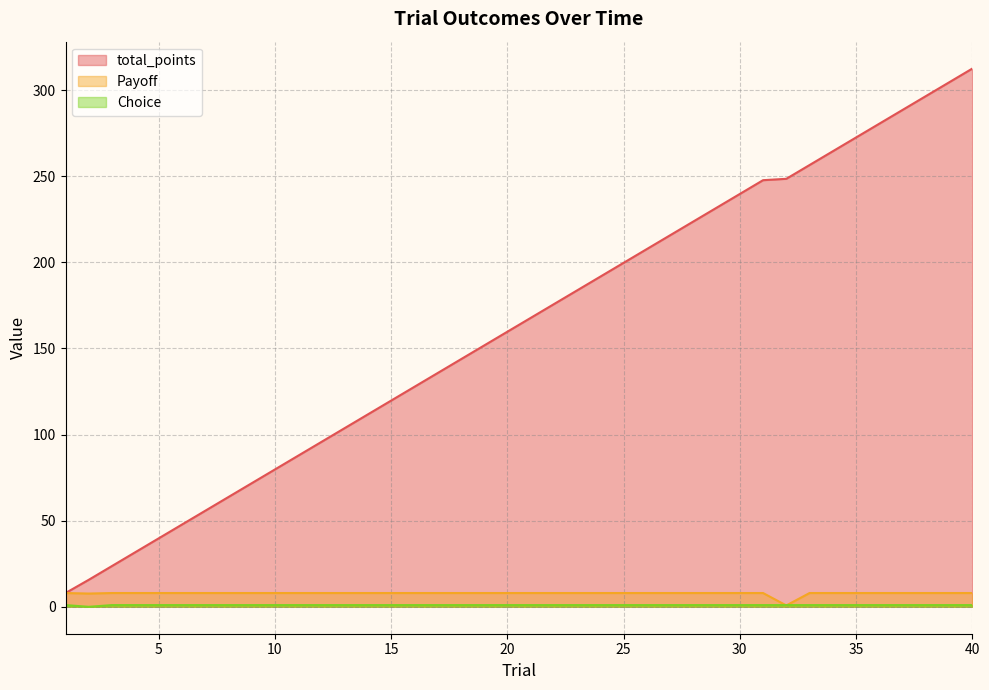

True or false: total_points and Payoff cross at least once.

False